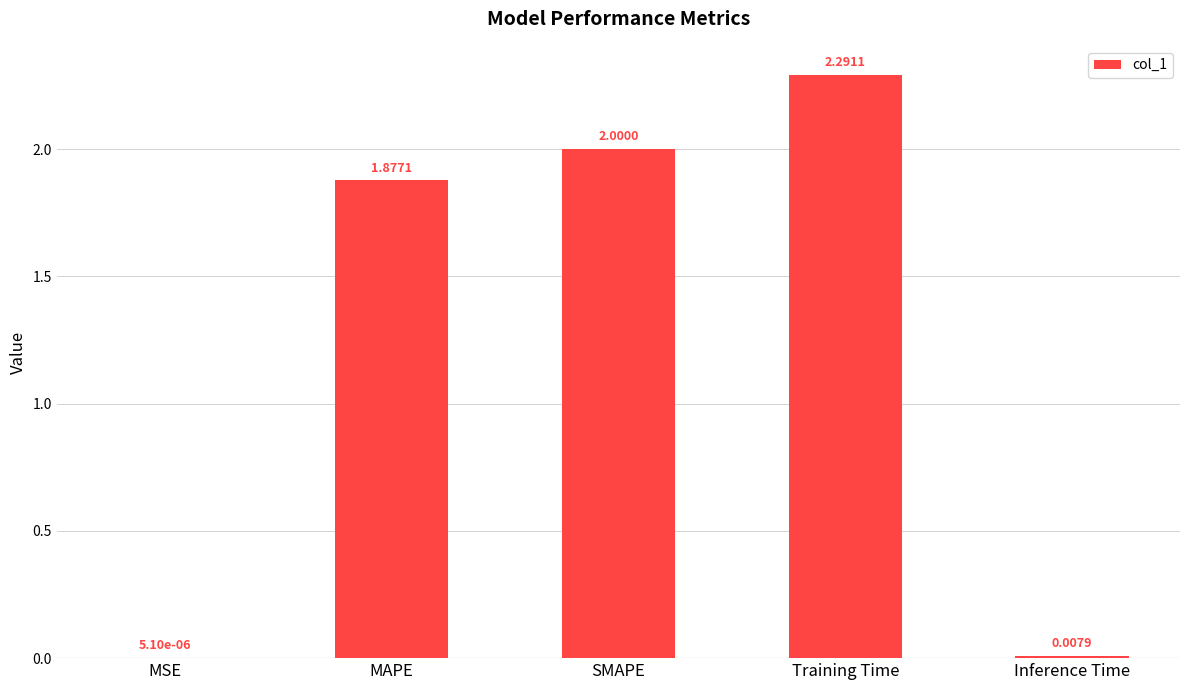

Are the bars horizontal?

No